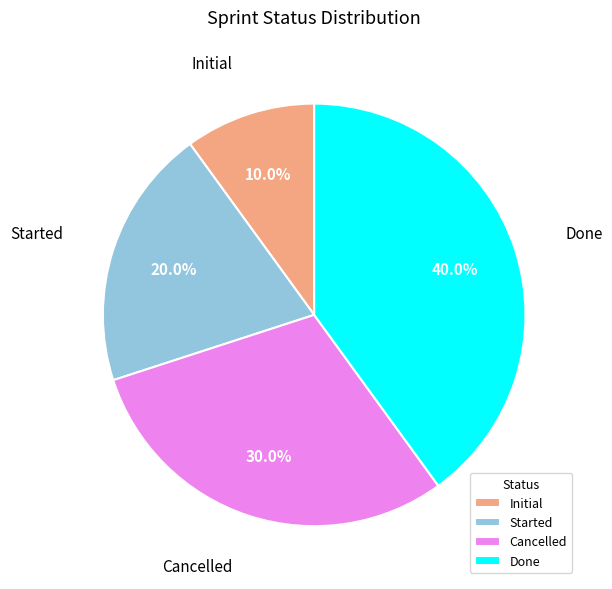

Does Started represent more than half of the total?

No